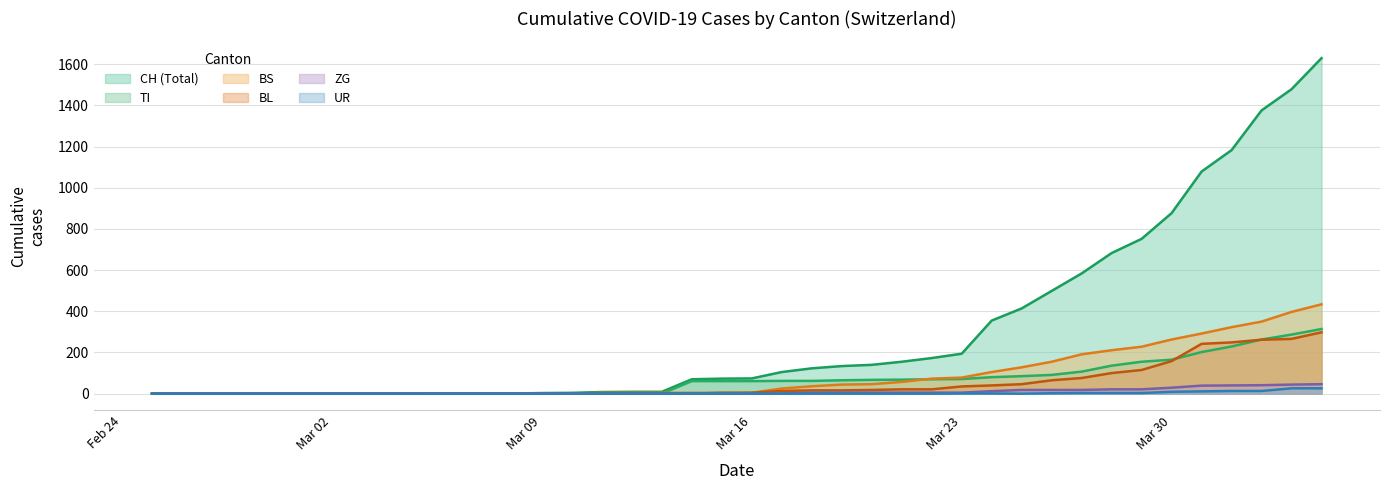

What are all the series names shown in the legend?

CH (Total), TI, BS, BL, ZG, UR